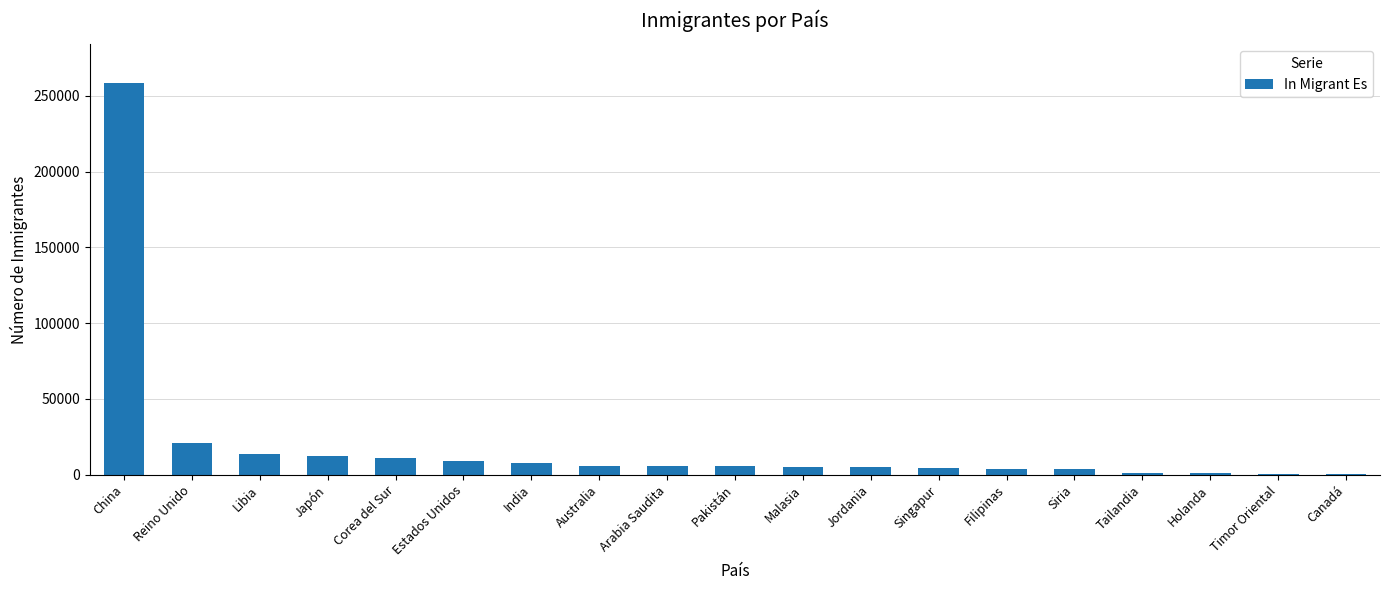

Count the number of data series in this chart.

1